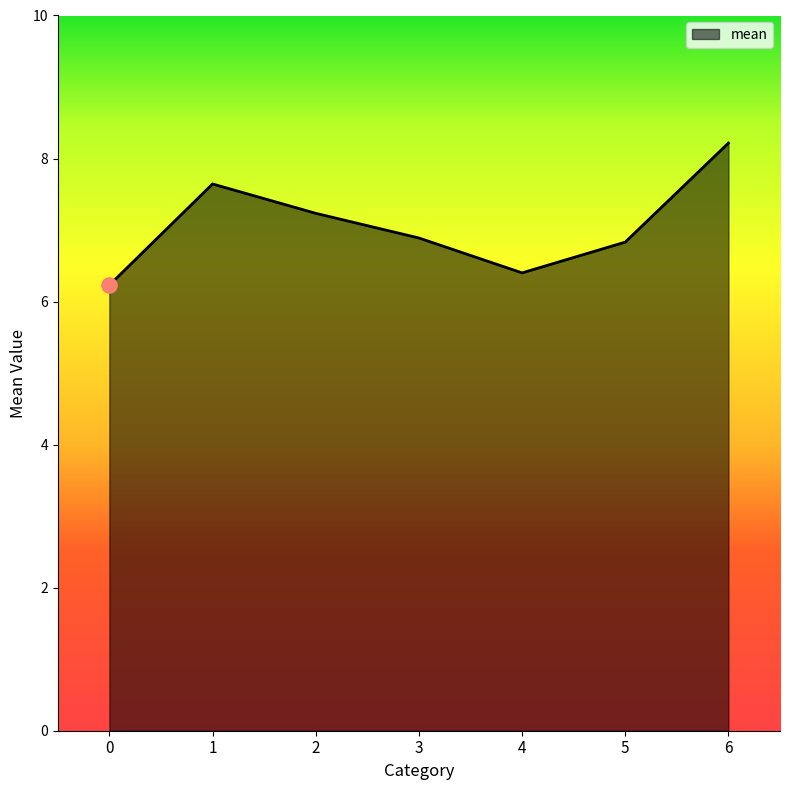

What is the change in value from 0 to 6?

+2.0